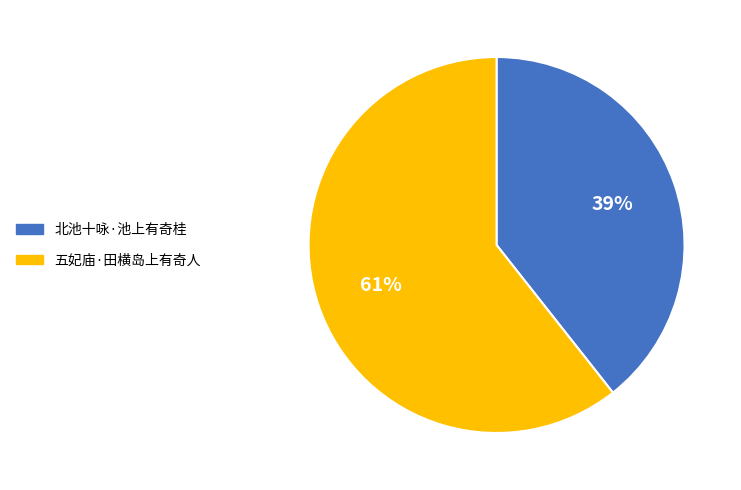

Which category accounts for the majority?

五妃庙·田横岛上有奇人